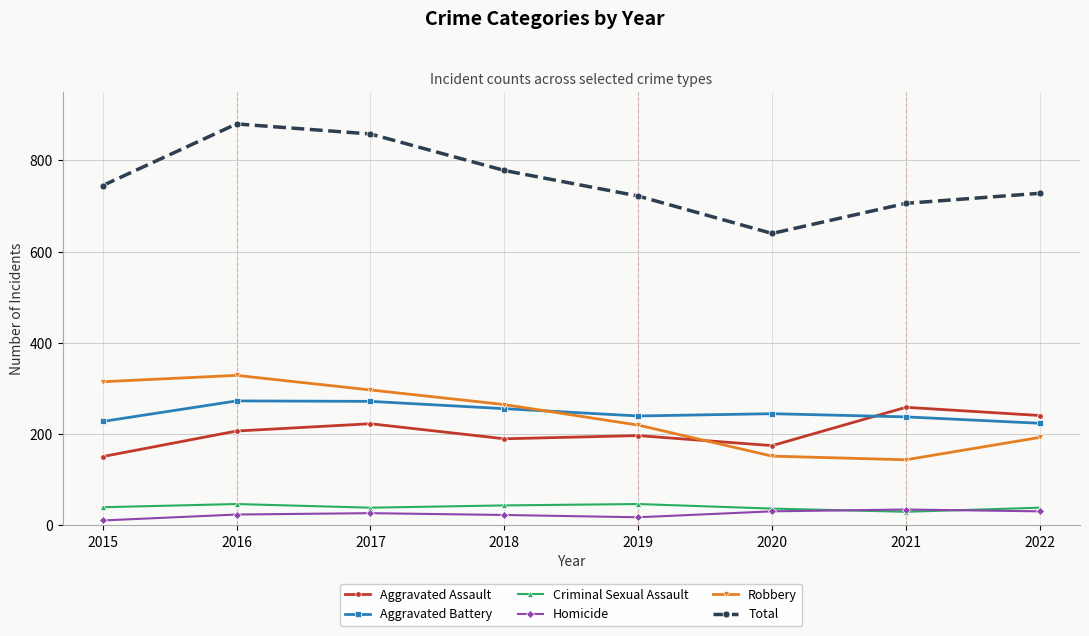

True or false: Aggravated Battery has a value of 272 at 2017.

True